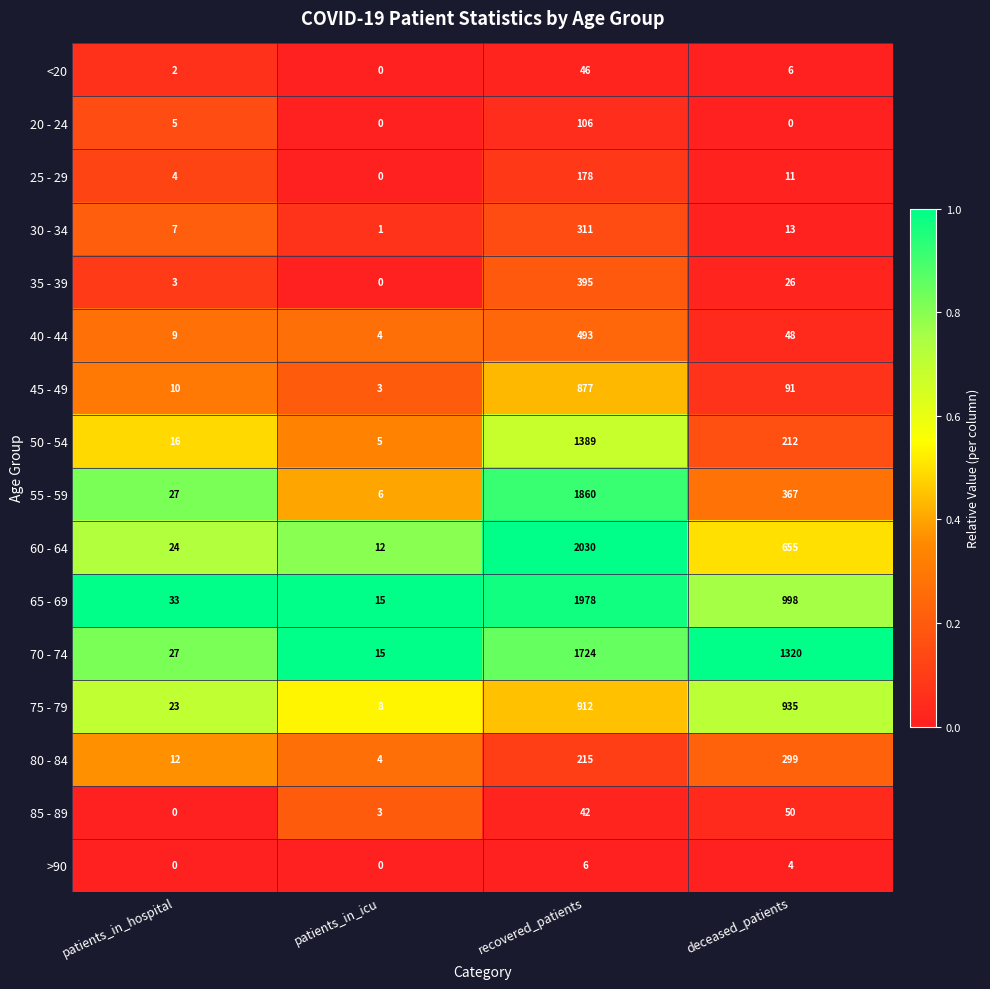

Which series changed the most between patients_in_icu and deceased_patients?

70 - 74